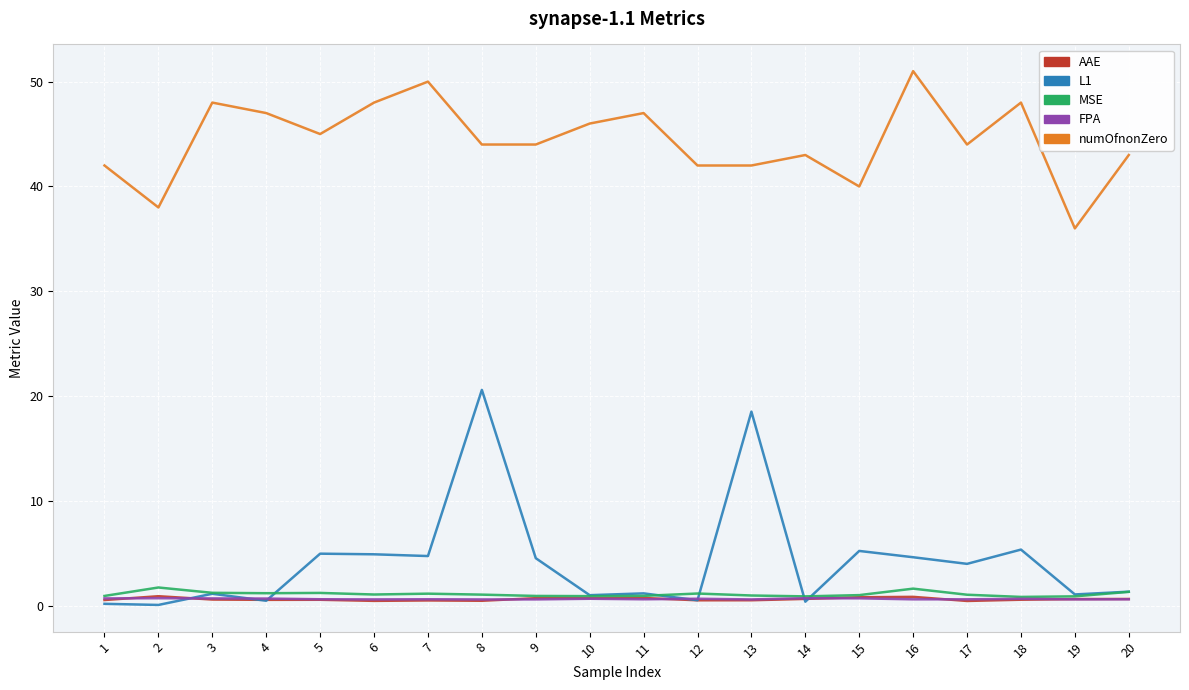

True or false: AAE and numOfnonZero intersect in this chart.

False